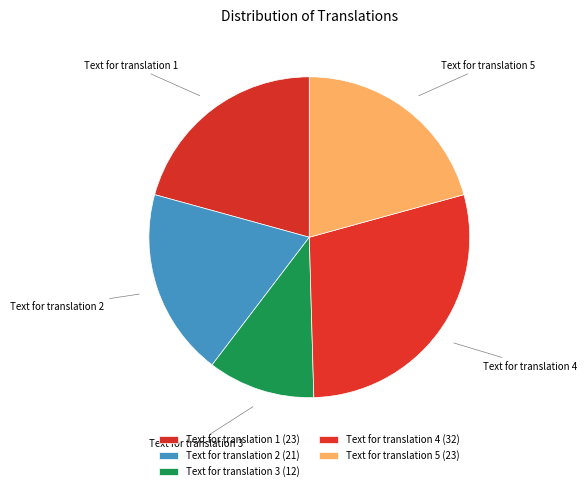

Is the sum of Text for translation 3 and Text for translation 1 greater than half?

No